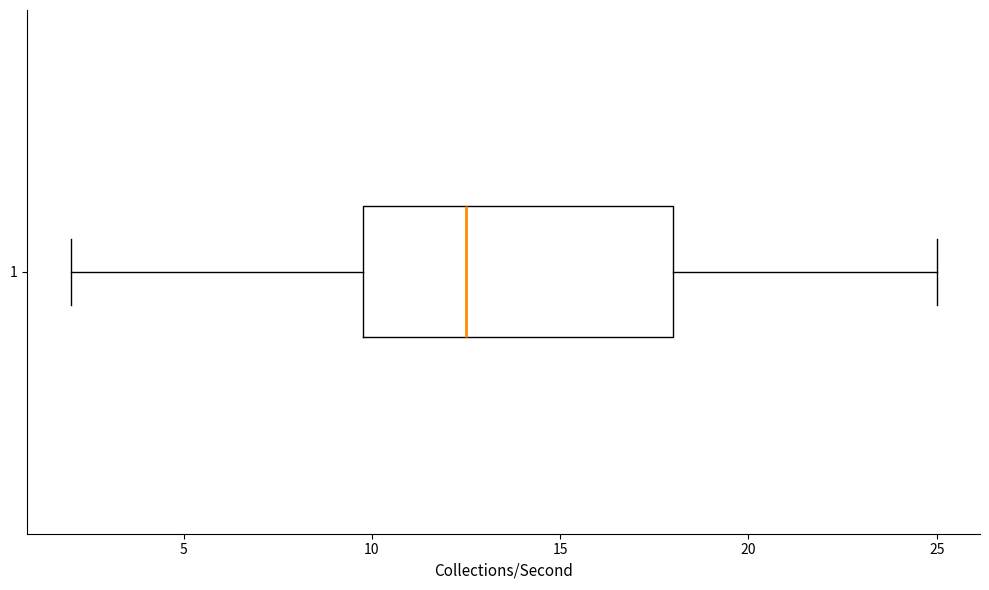

Where does the right whisker of the box at y = 1 end on the x-axis? The values are not printed on the chart, so give them approximately, as read against the axis.

25.0